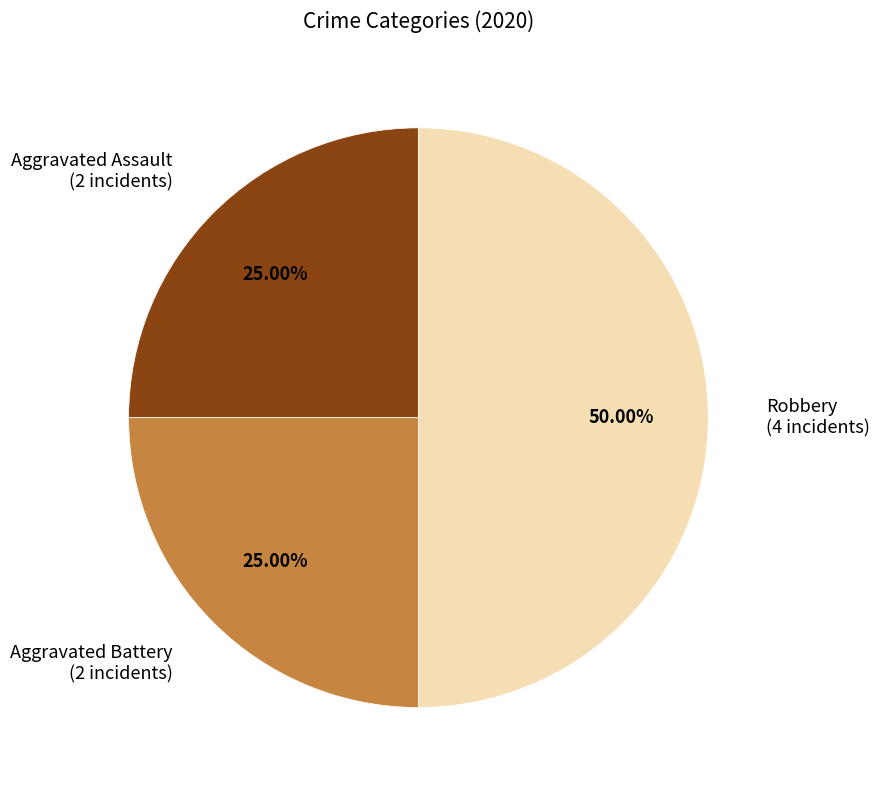

Which slice is the largest?

Robbery